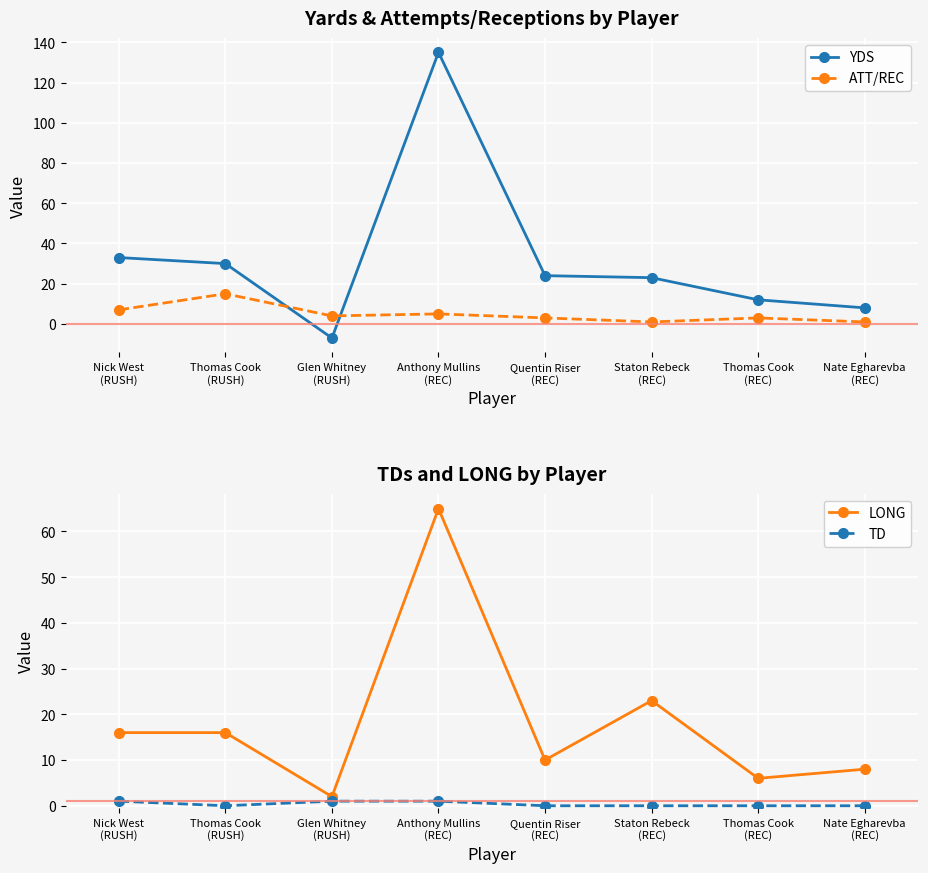

Which label corresponds to the largest value in the chart?

Anthony Mullins
(REC)